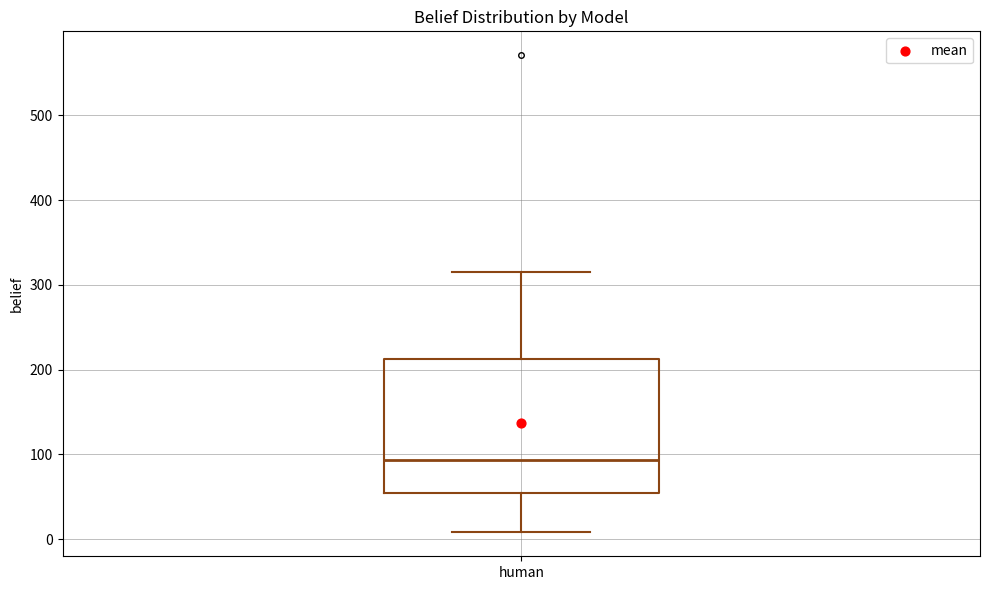

Read this box plot against the y-axis: the position of the median line, the range covered by the box, and the ends of both whiskers. The values are not printed on the chart, so give them approximately, as read against the axis.

median 90, box 50 to 210, whiskers 10 to 320